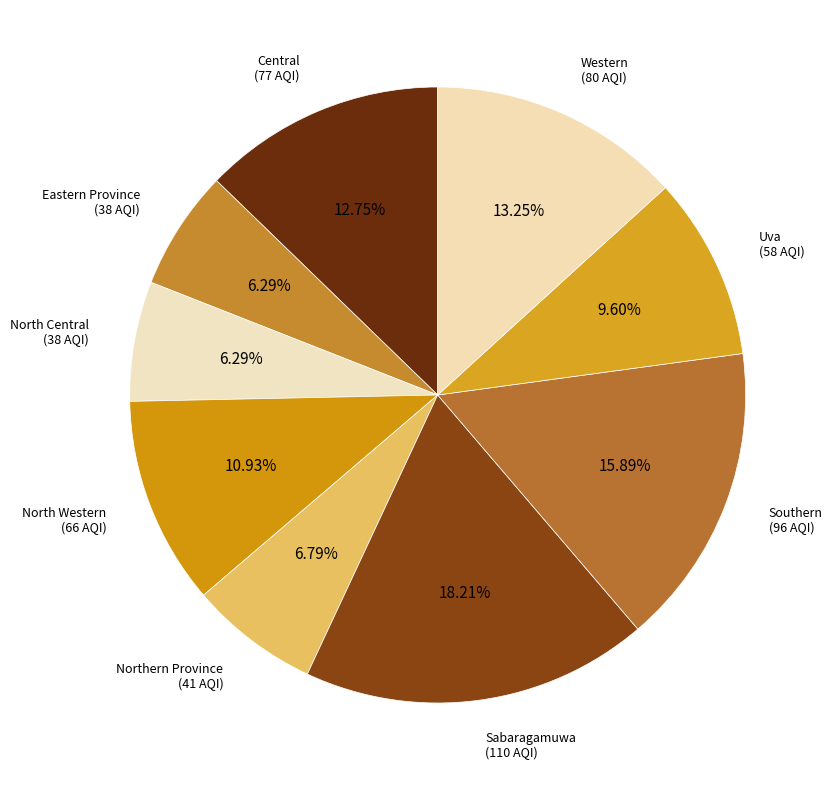

How many slices are in this pie chart?

9